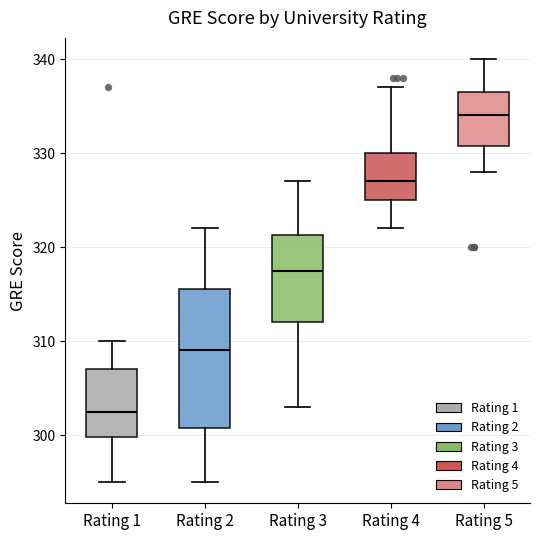

Where does the lower whisker of the box for Rating 3 end on the y-axis? The values are not printed on the chart, so give them approximately, as read against the axis.

303